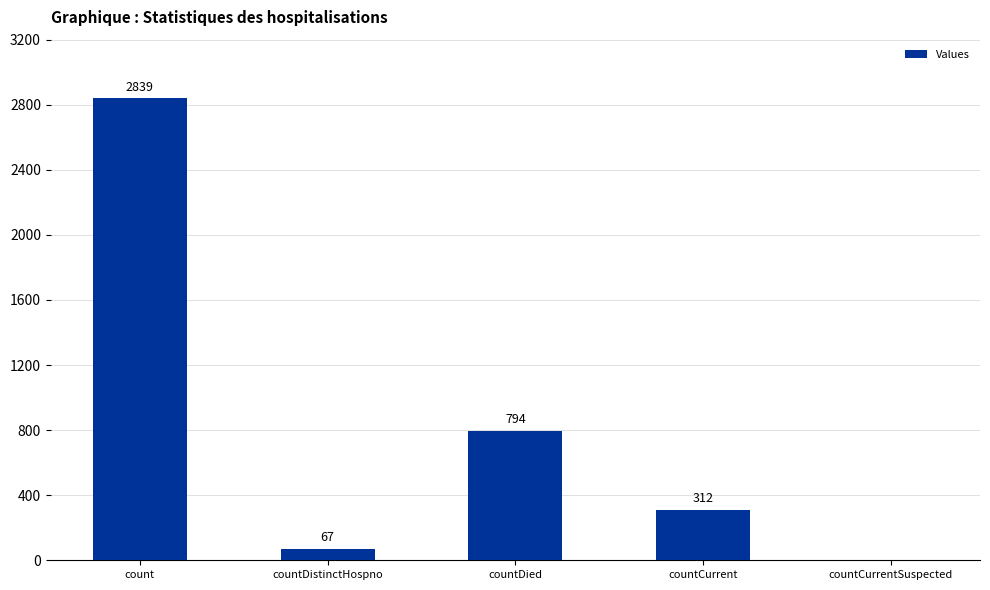

What is the sum of the values at countCurrent and count?

3151